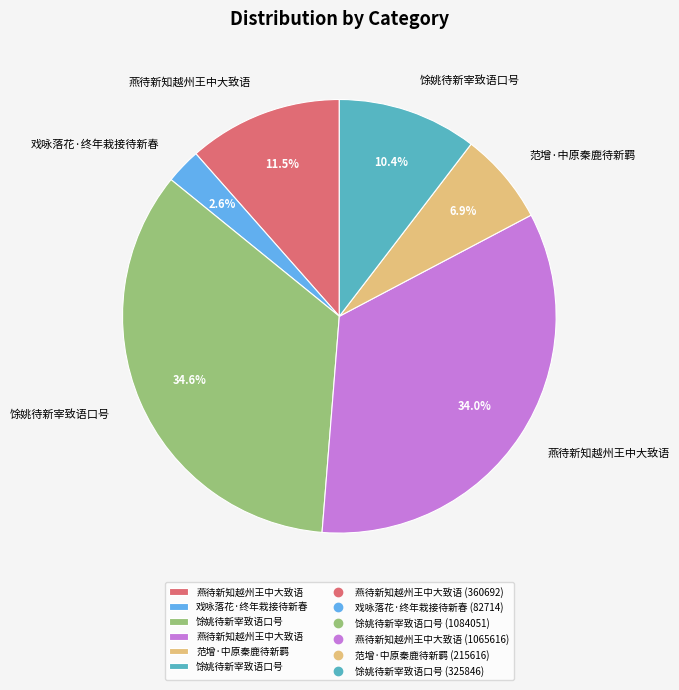

How many segments does this pie chart have?

6